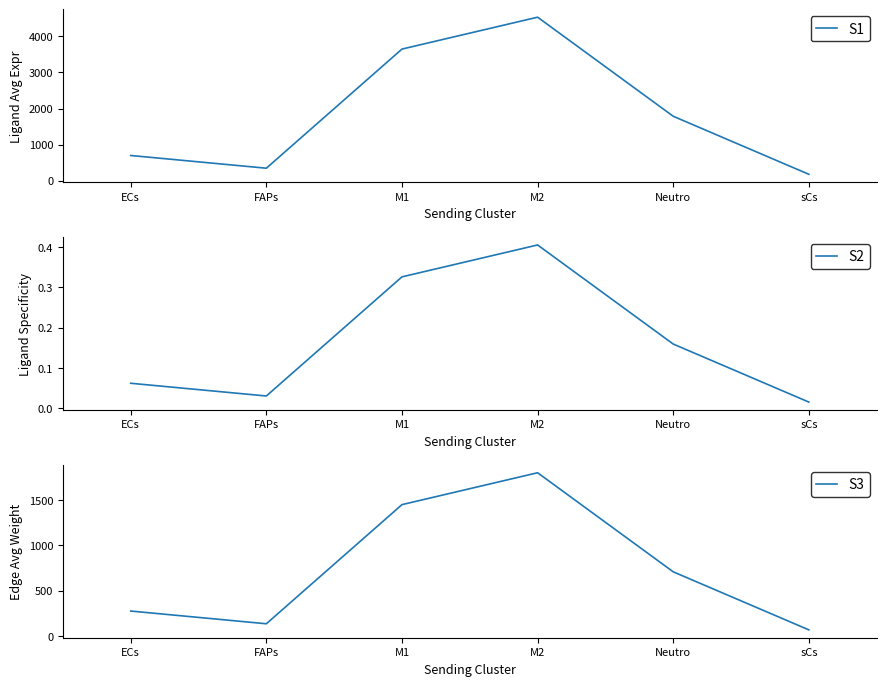

Rank the categories by S1 value from highest to lowest.

M2, M1, Neutro, ECs, FAPs, sCs